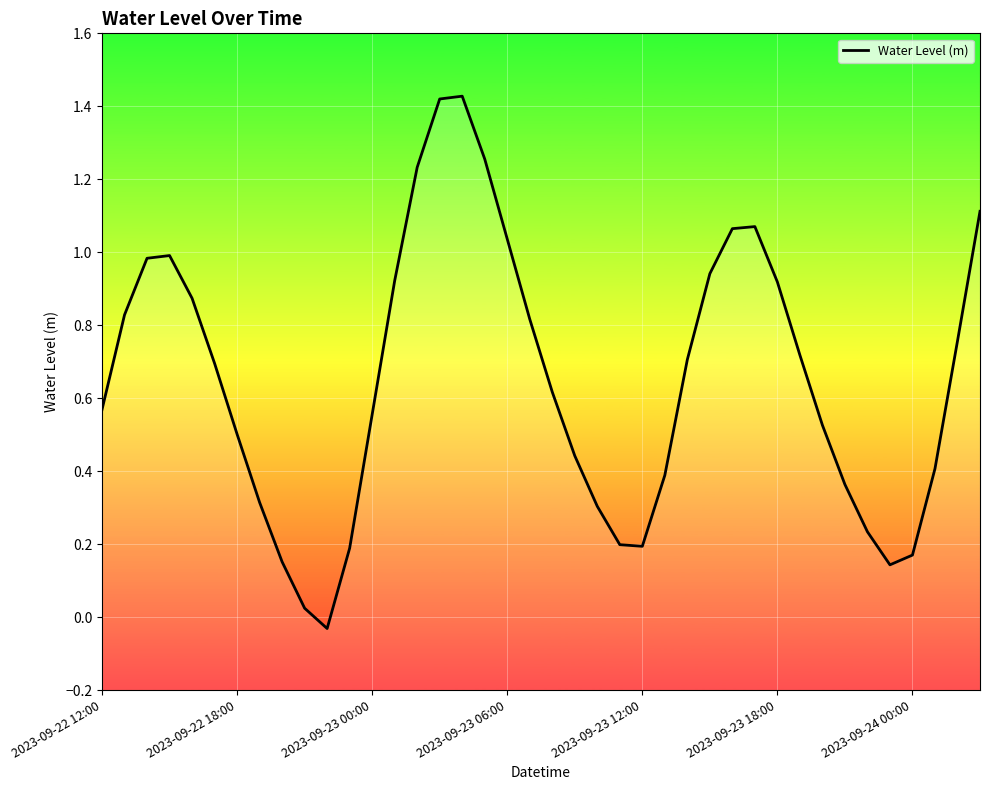

The chart shows a value of 0.6 at 2023-09-23 00:00. True or false?

False